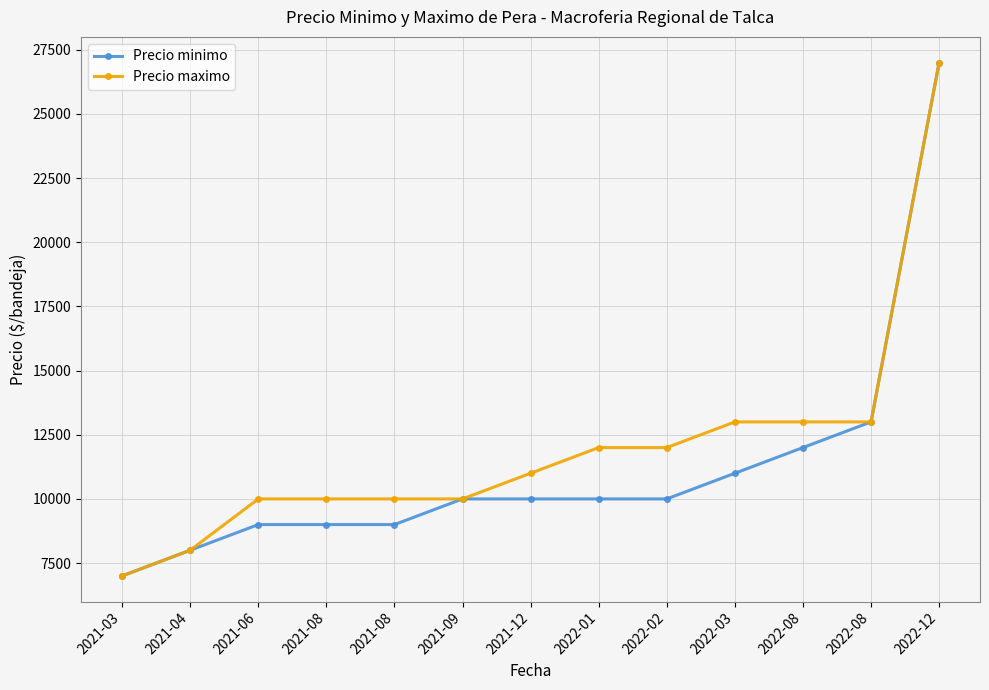

What is the label of the 4th point from the right?

2022-03